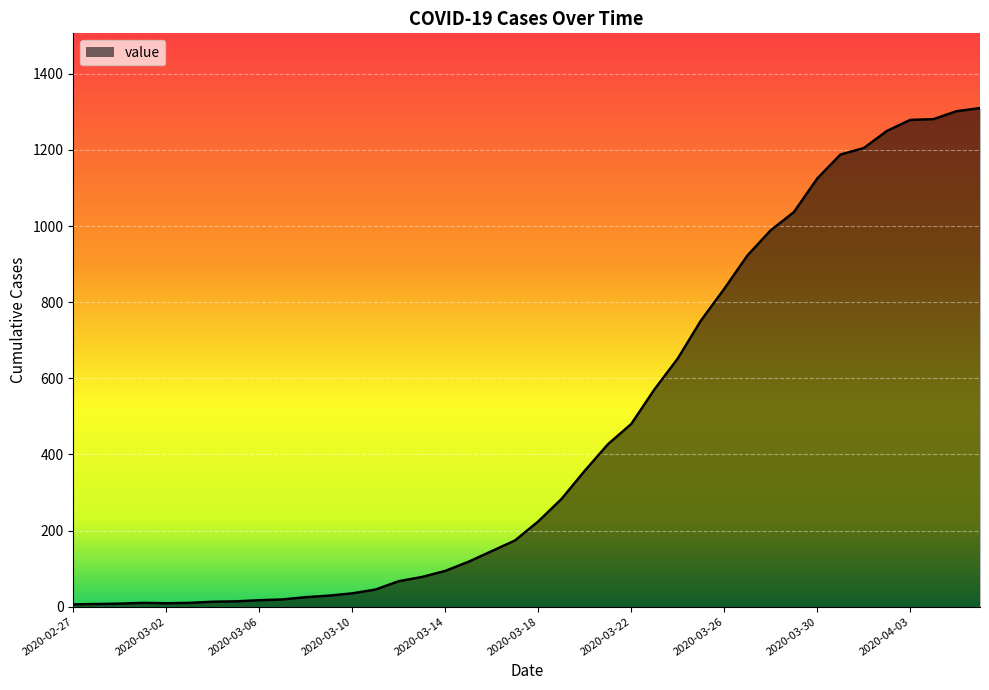

What is the maximum value shown in the chart?

1310